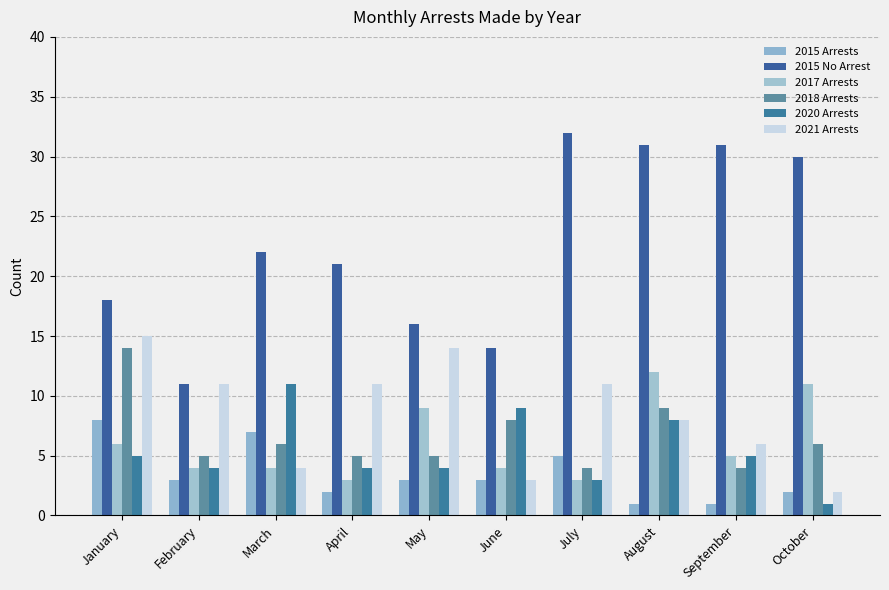

At which label is 2015 No Arrest closest to 21?

April